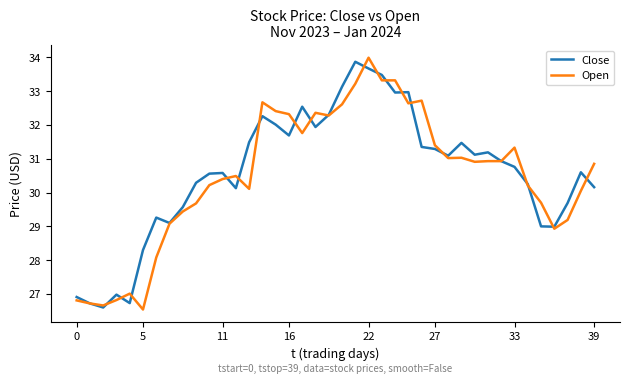

What is the smallest value displayed?

26.5